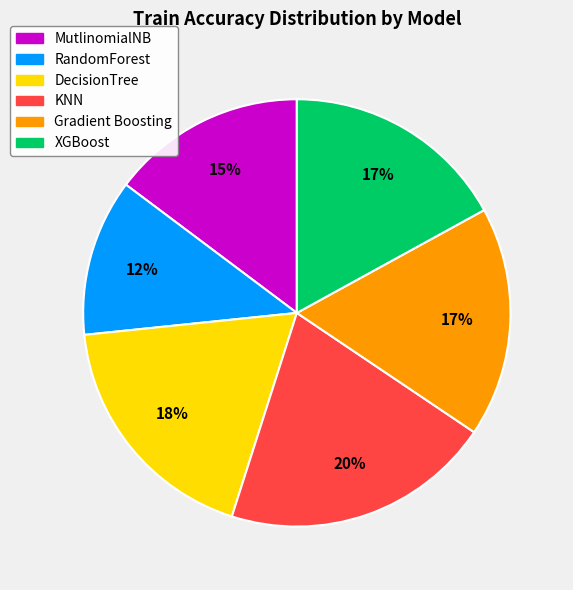

Is it true that DecisionTree is 18% of the pie?

True